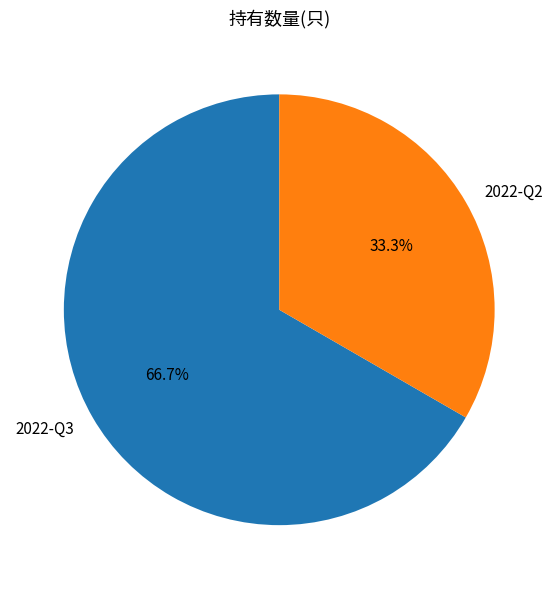

Rank the categories by value from highest to lowest.

2022-Q3, 2022-Q2